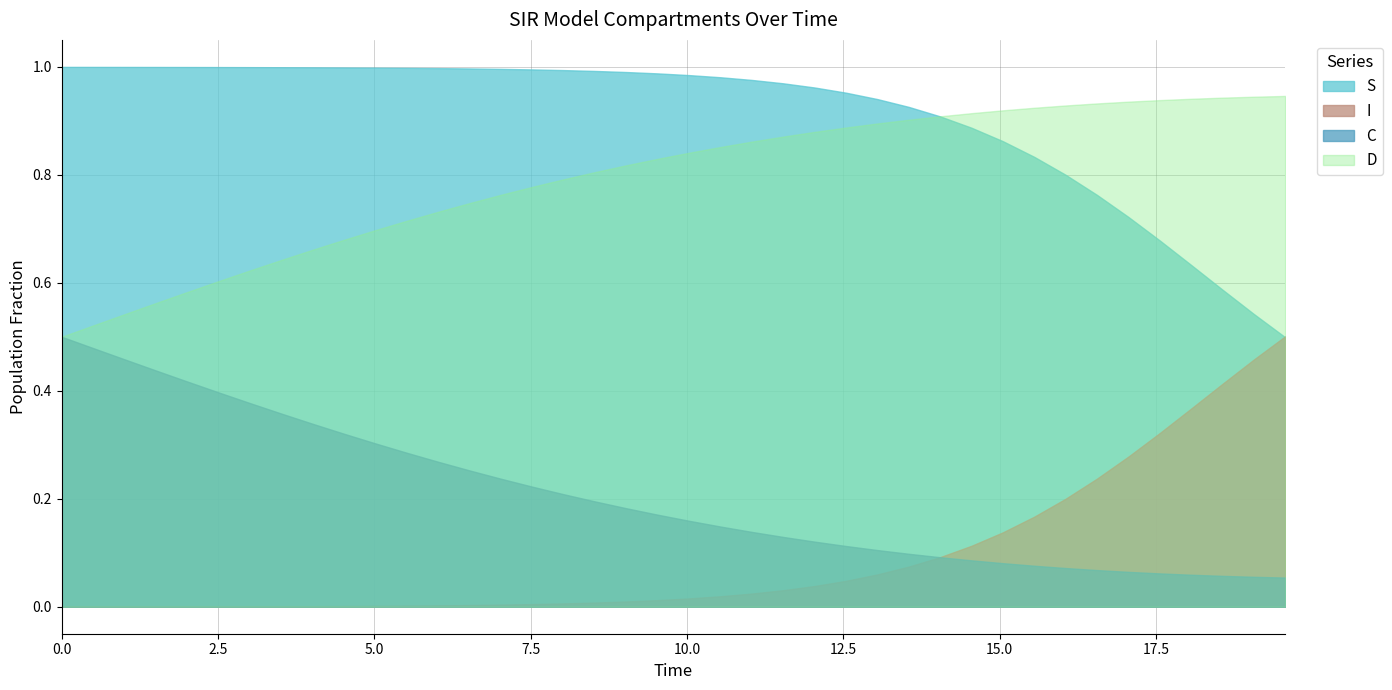

Which series has the largest total across all categories?

S